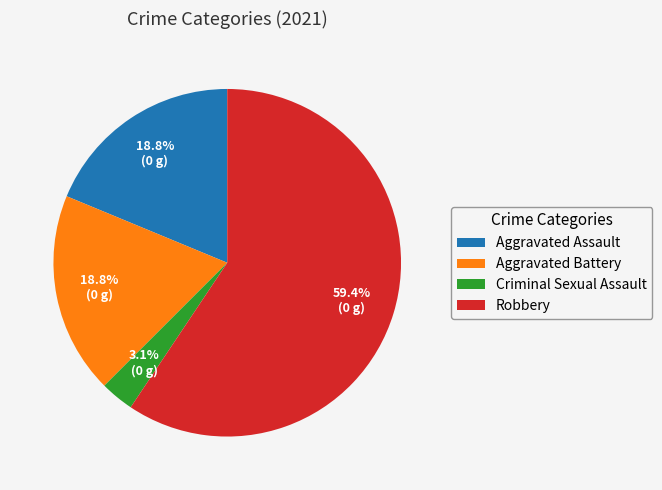

What portion of the pie excludes Criminal Sexual Assault?

96.9%